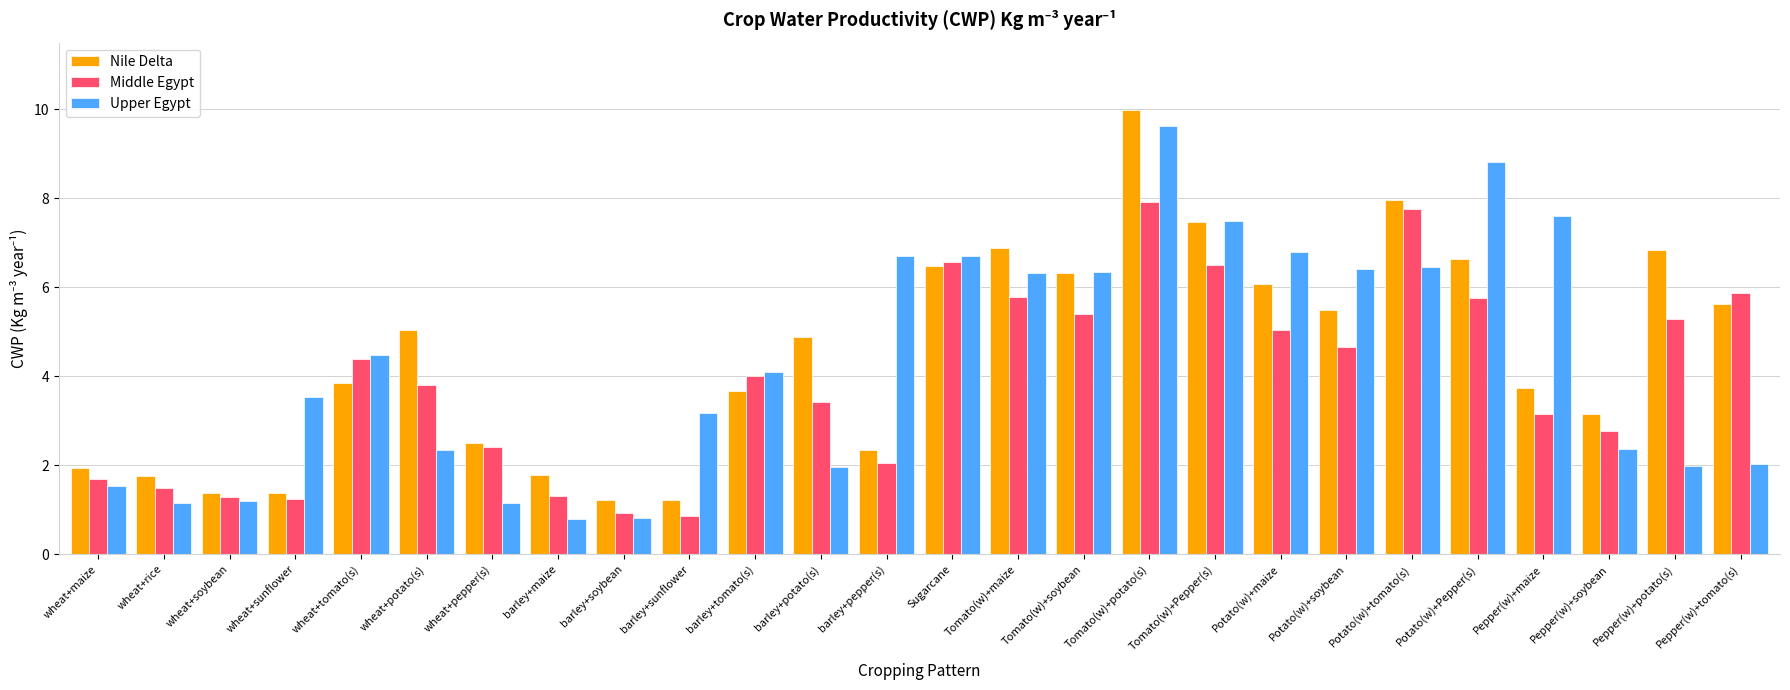

Rank the series by their maximum value, from highest to lowest.

Nile Delta, Upper Egypt, Middle Egypt